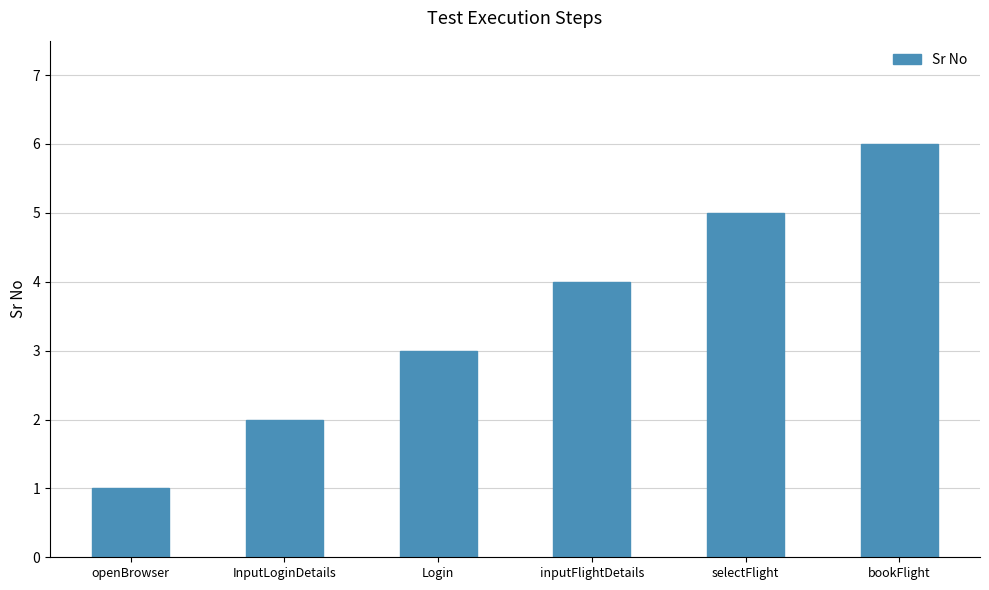

How many bars are there in total?

6